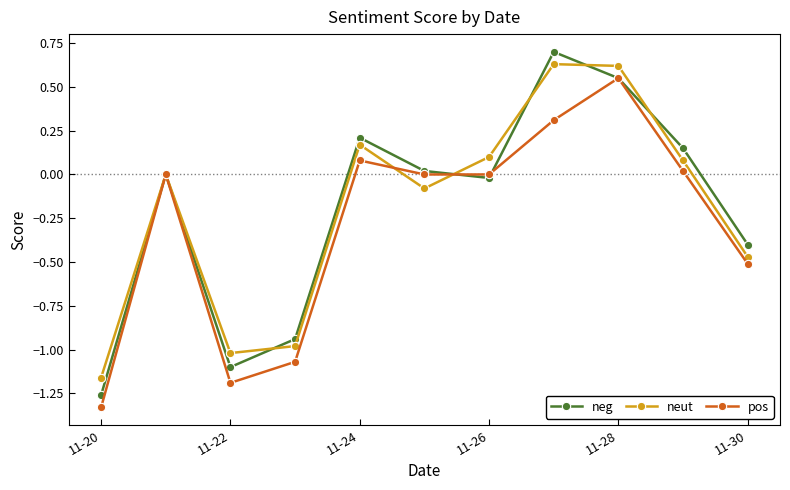

What is the highest value of the neg series?

0.7